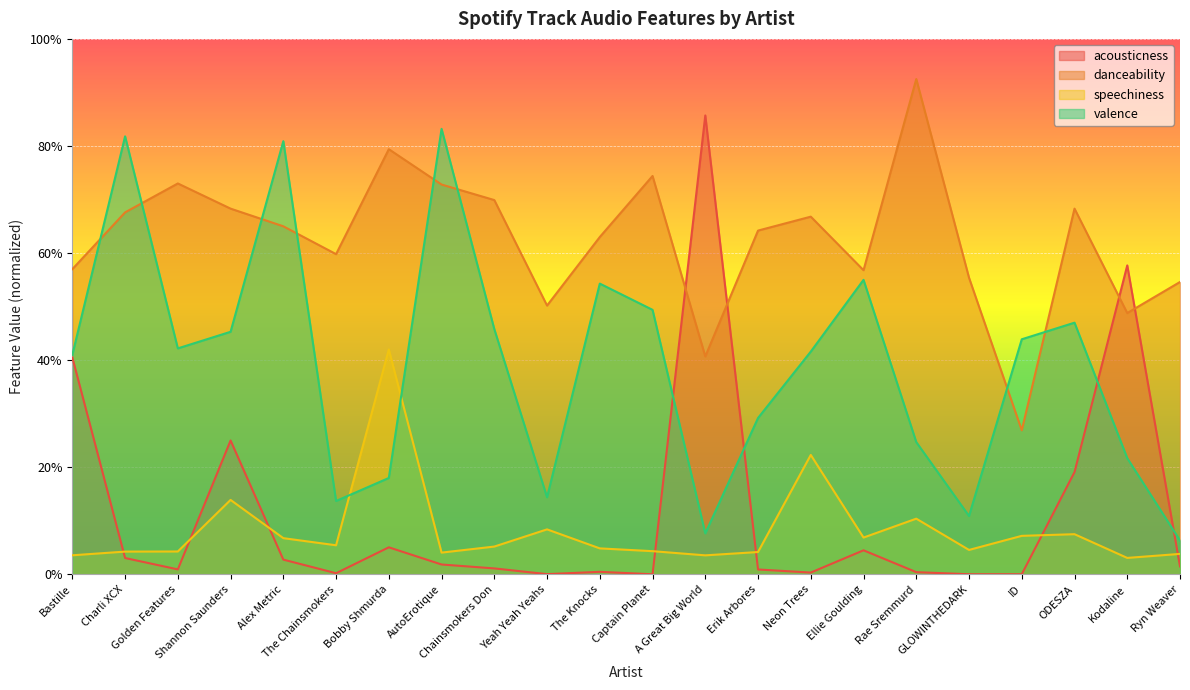

Between Golden Features and Yeah Yeah Yeahs, which is larger?

Golden Features